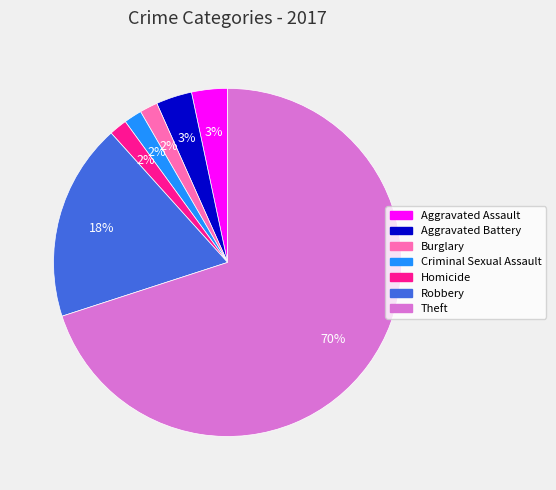

Does any single category account for the majority?

Yes